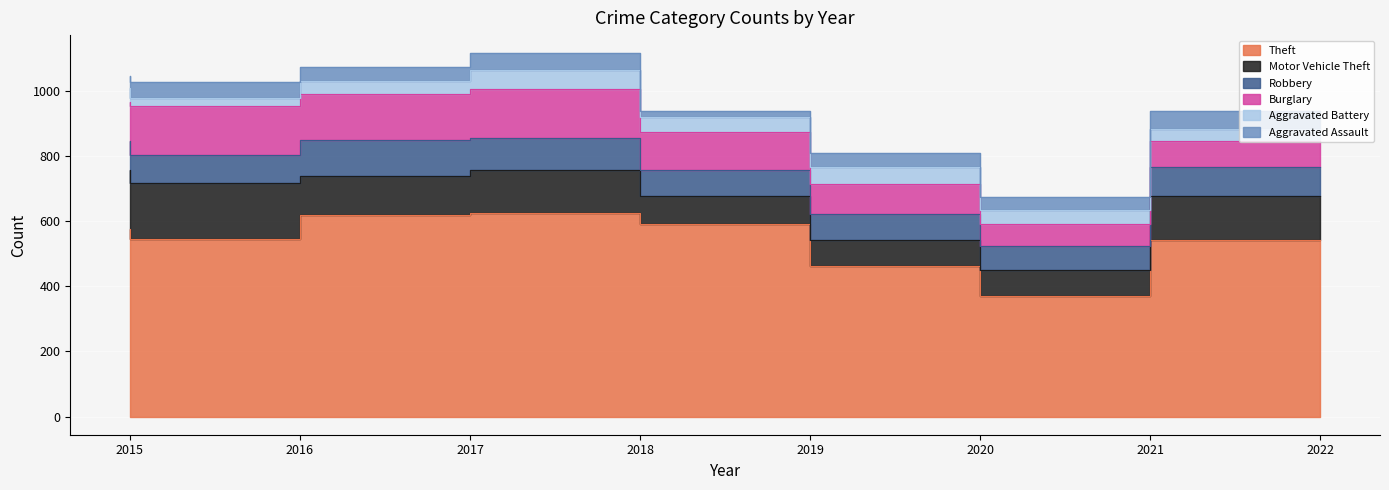

True or false: Aggravated Assault and Robbery cross at least once.

False